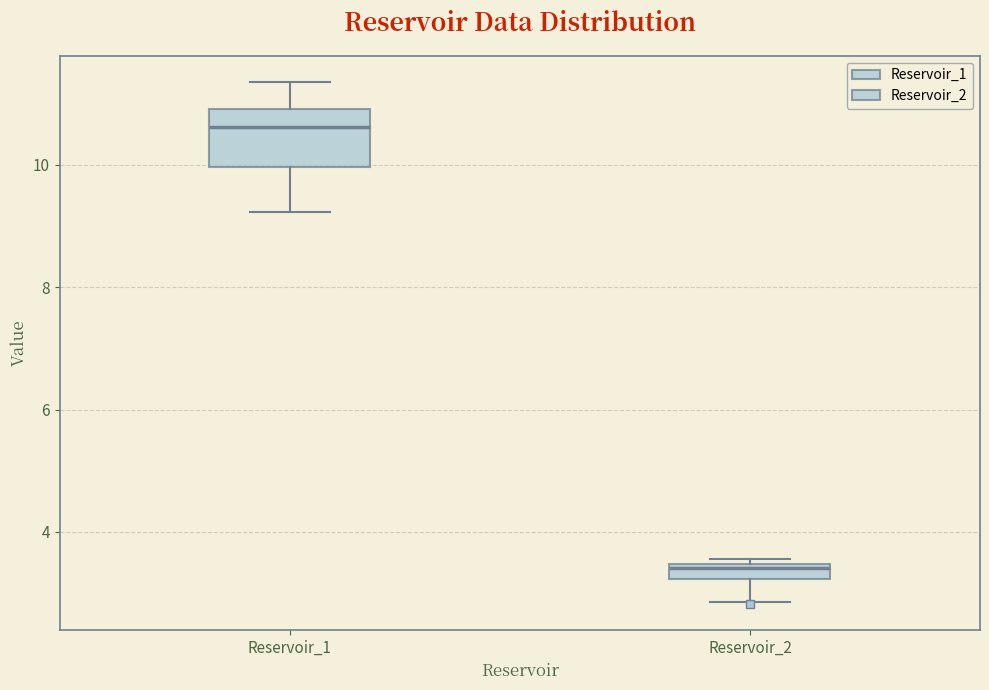

Which box is the tallest, from its lower edge to its upper edge?

Reservoir_1